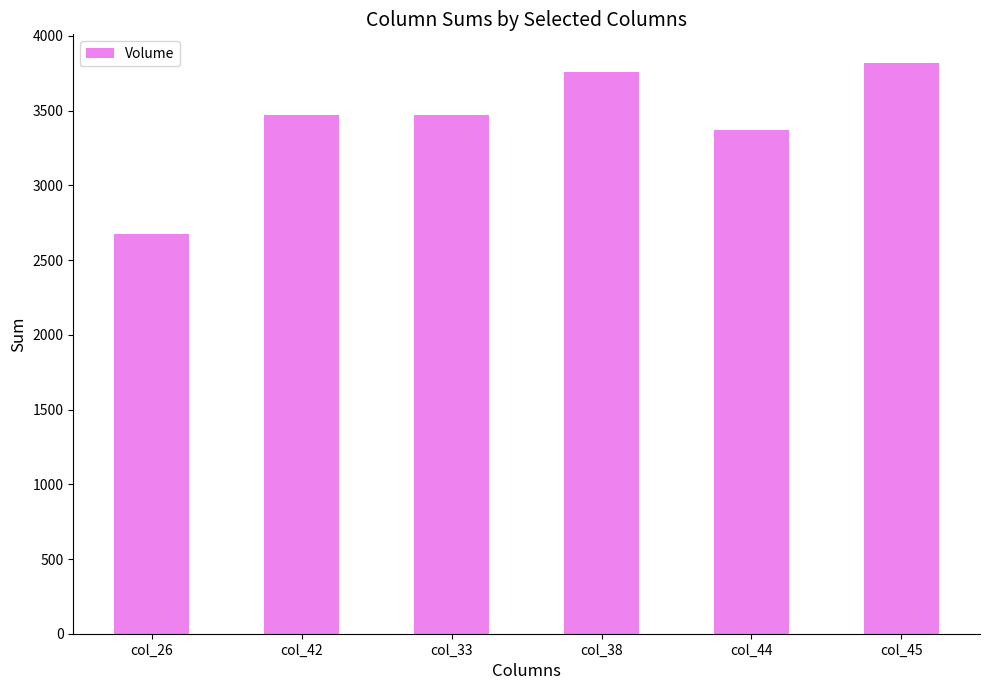

What is the difference between the maximum and minimum values?

1144